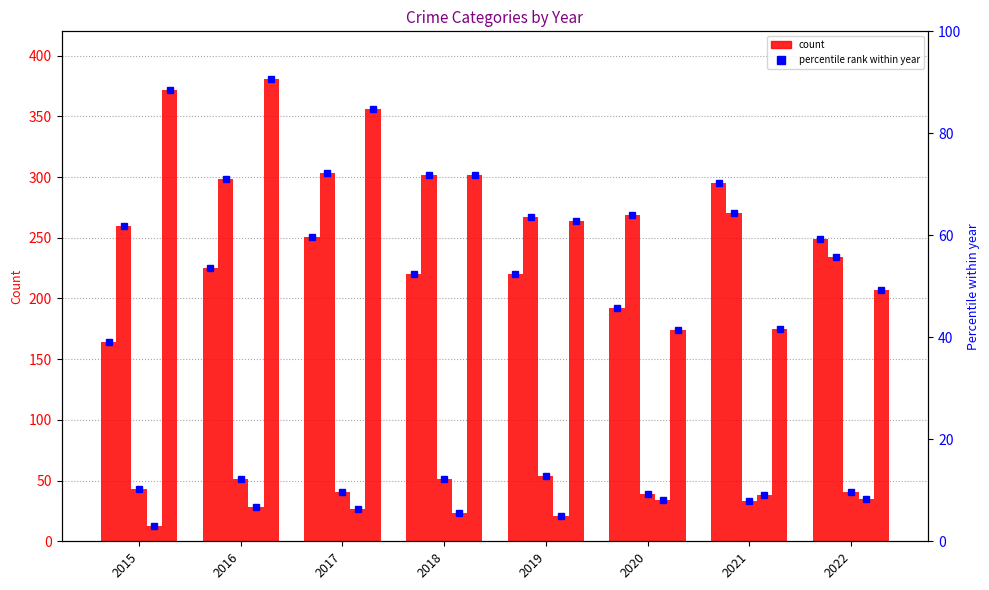

How many bars are there in total?

48